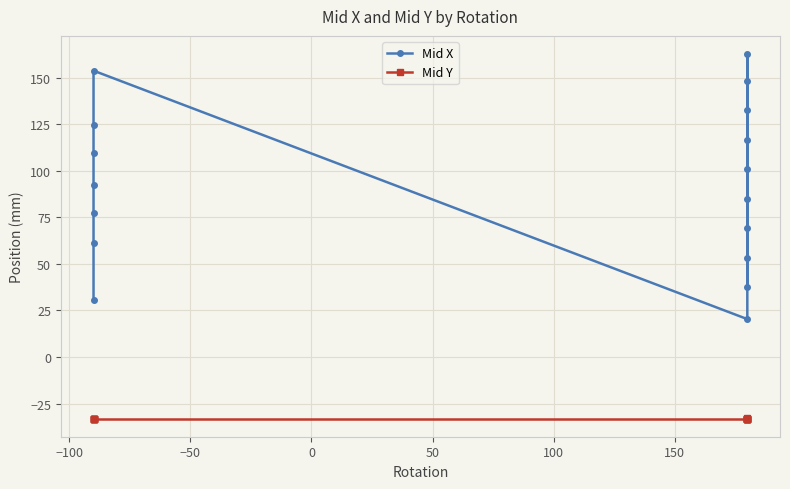

What is the difference between the maximum and second lowest values in the Mid X series?

132.1